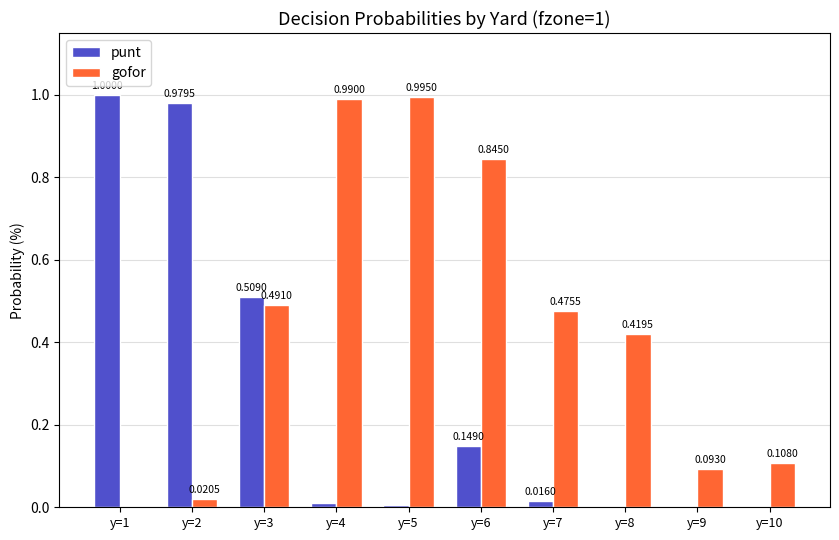

Which series has the largest total across all categories?

gofor